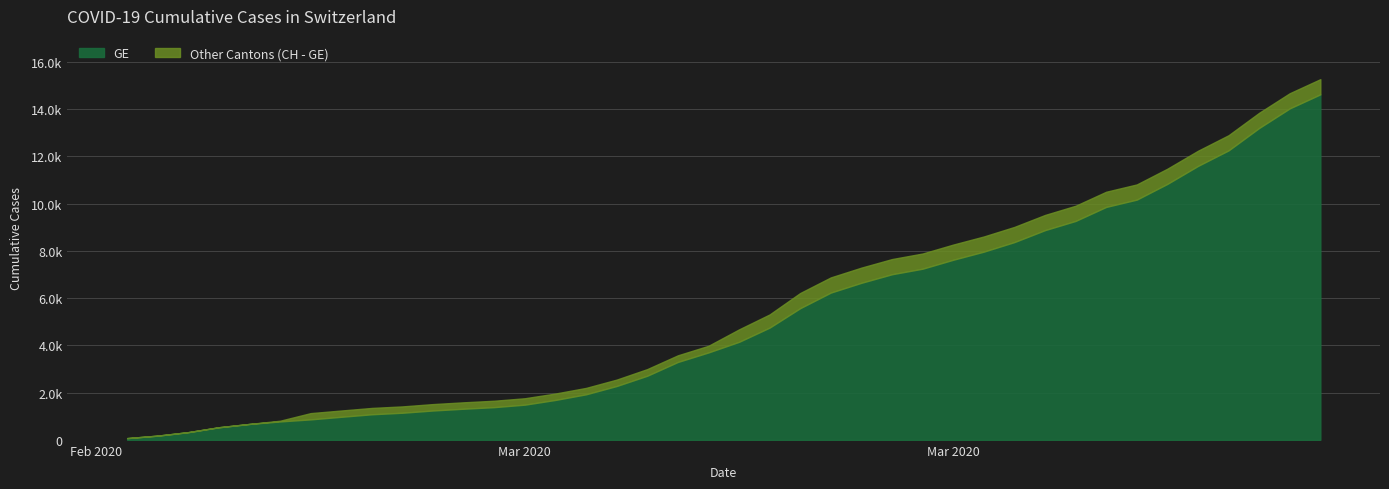

What is the spread (max minus min) of values at 2020-03-11?

271